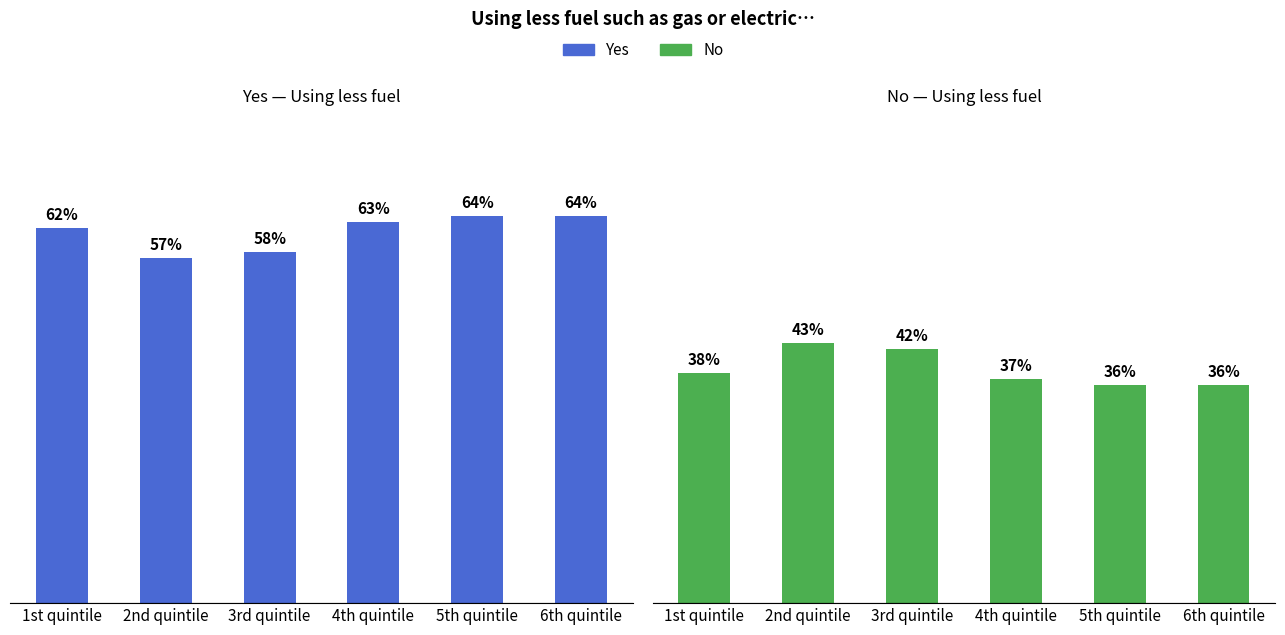

Reading left to right, transcribe all the data shown in this chart.

Yes: 62	57	58	63	64	64
No: 38	43	42	37	36	36